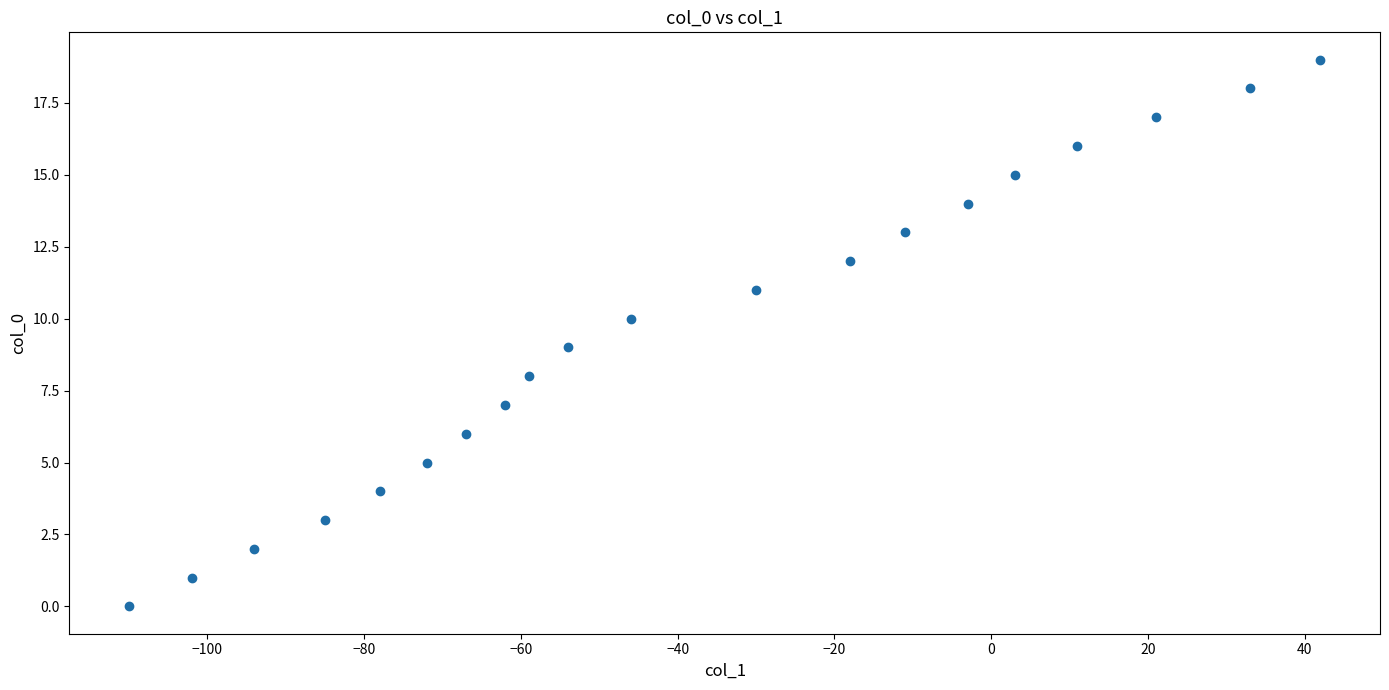

What is the range of X values (max minus min)?

152